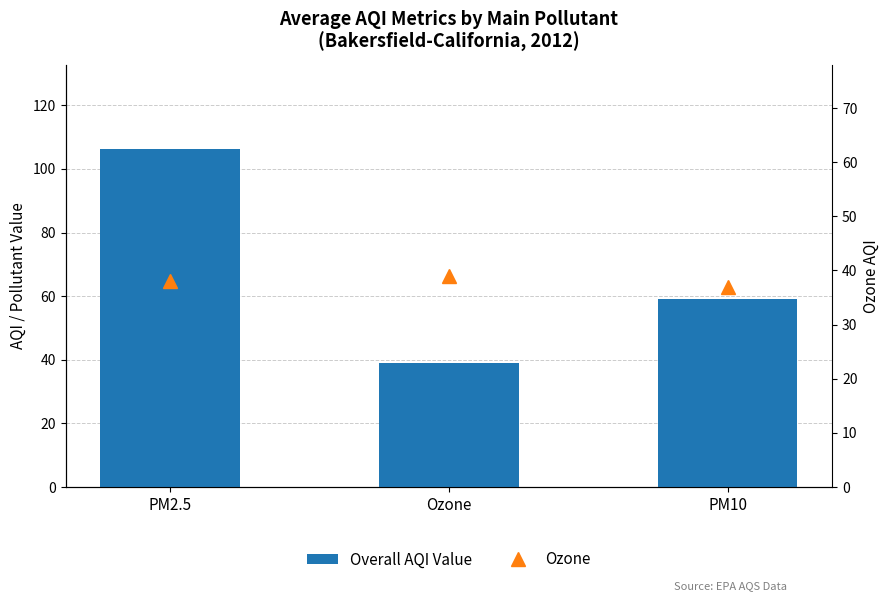

What is the value of the Overall AQI Value bar at the 1st from the left?

106.2